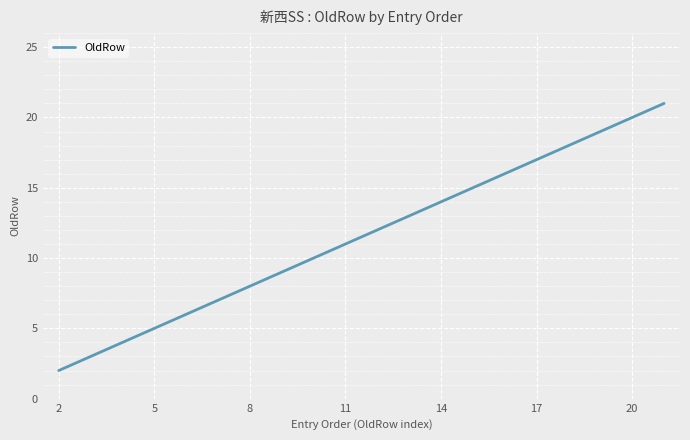

What is the difference between the maximum and minimum values?

19